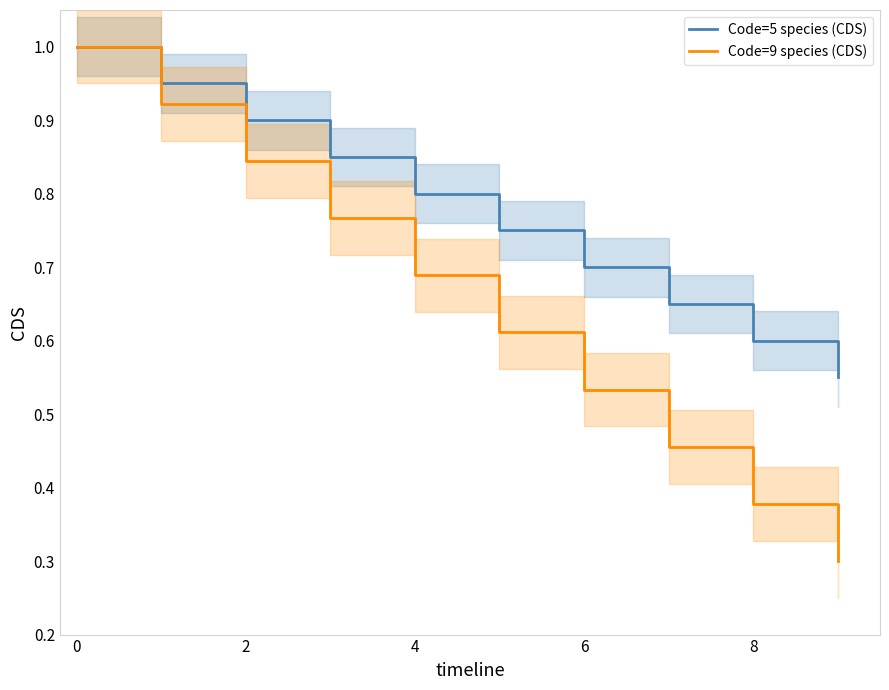

True or false: Code=5 species (CDS) has a value of 0.2 at 4.

False